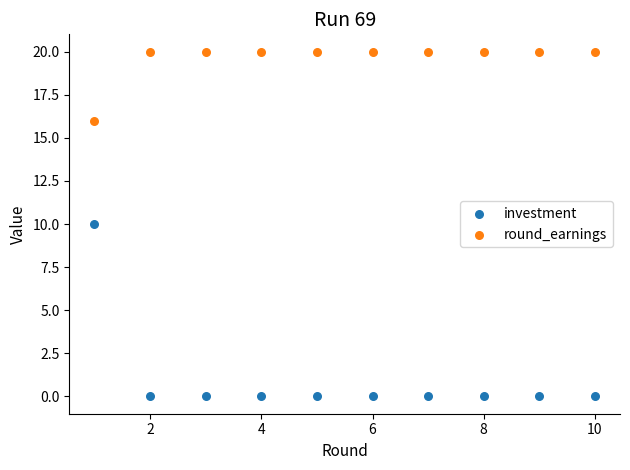

What are all the series names shown in the legend?

investment, round_earnings